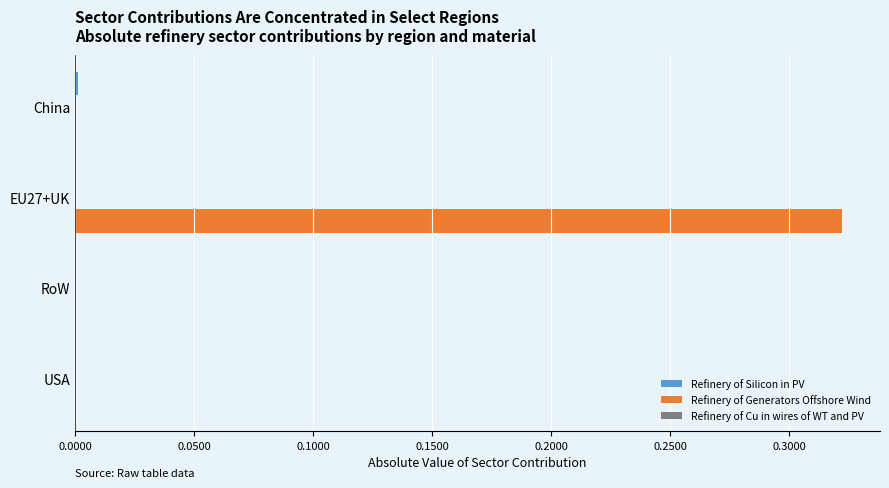

How many distinct data groups are displayed?

3